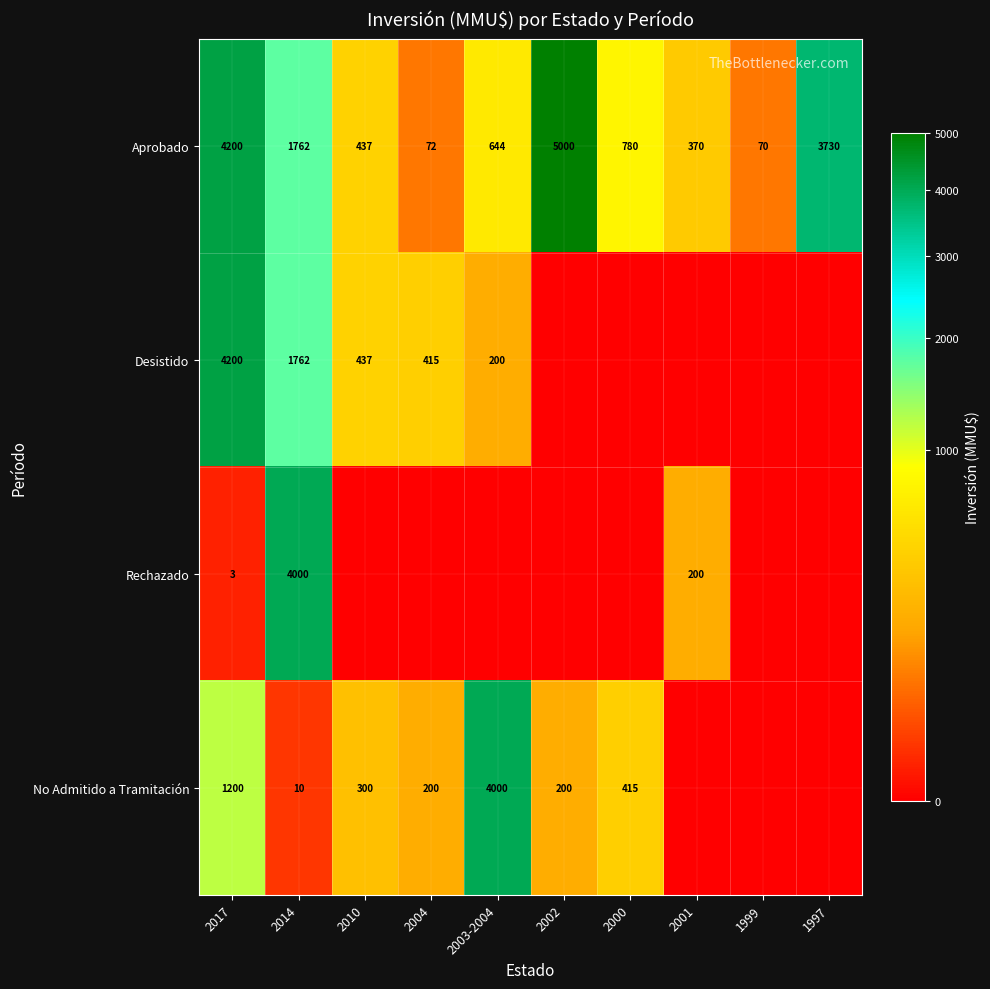

How many data points in Aprobado are less than 780?

5